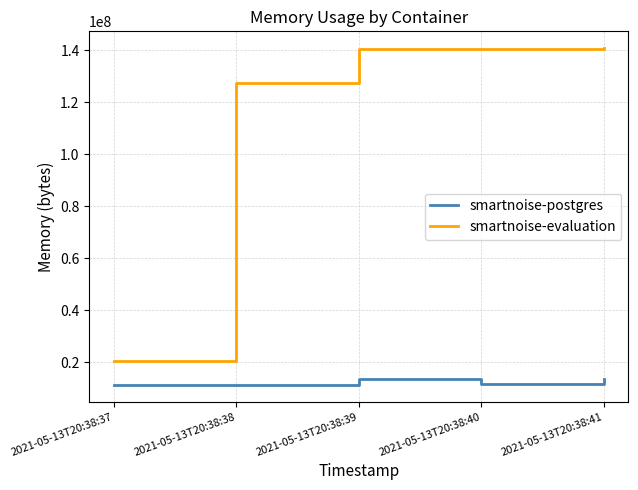

How many lines are shown in the chart?

2